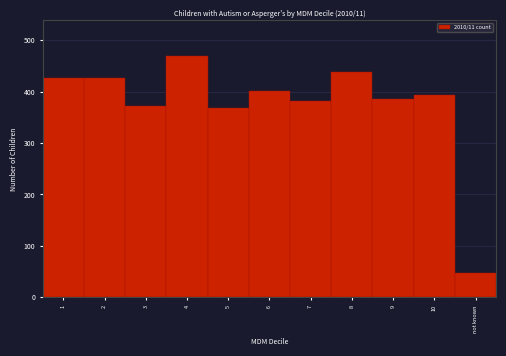

The value at 8 is 438. True or false?

True